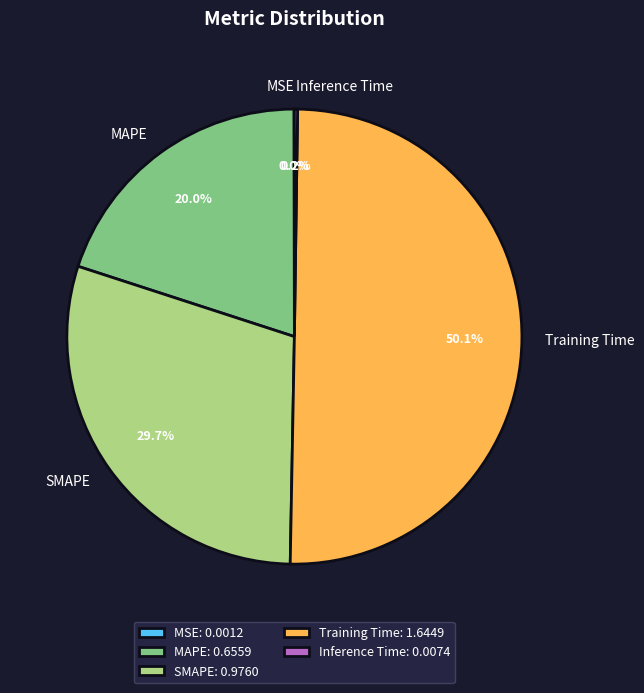

How much of the chart is everything except SMAPE?

70.3%